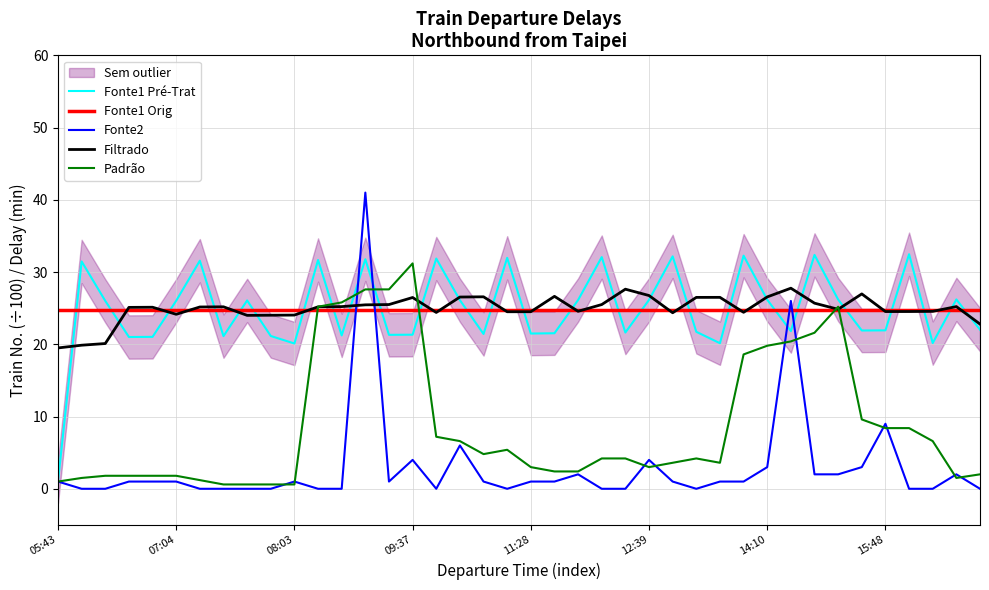

True or false: Delay (min) has a value of 0.6 at 11:44.

False